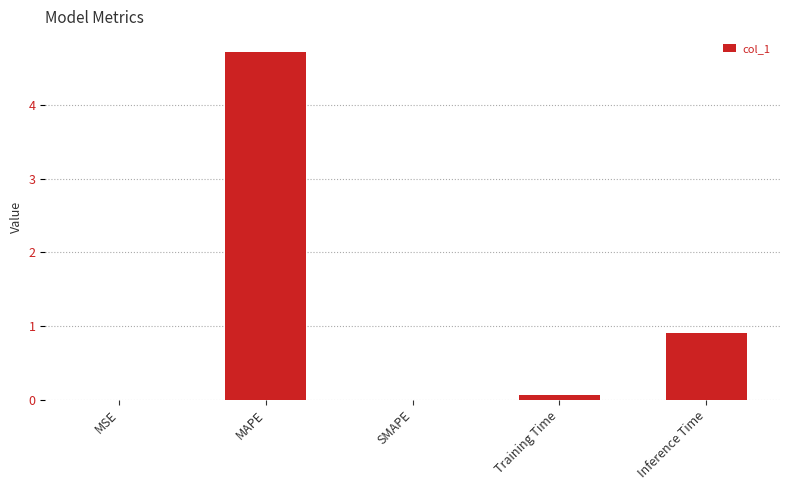

Is it true that the value at MSE is 0.0?

True